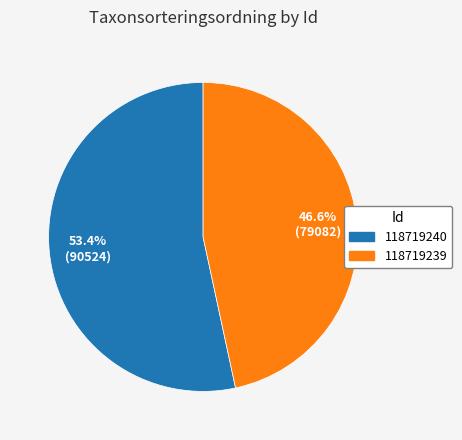

The 118719239 slice represents 47% of the pie. True or false?

True